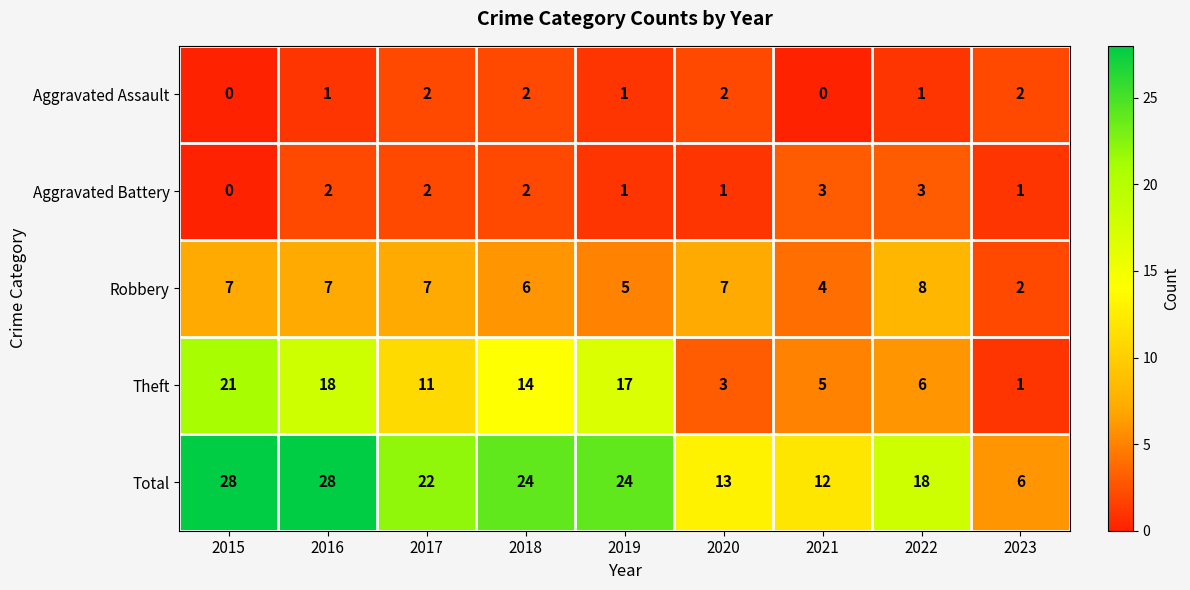

What is the difference between the maximum and minimum values in the Robbery series?

6